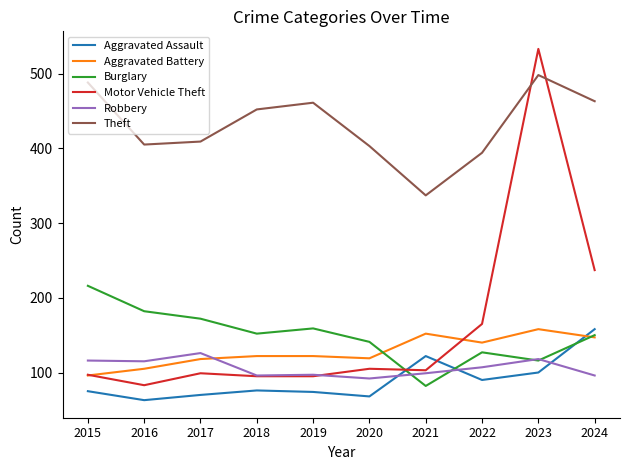

What is the difference between the maximum and minimum values in the Robbery series?

34